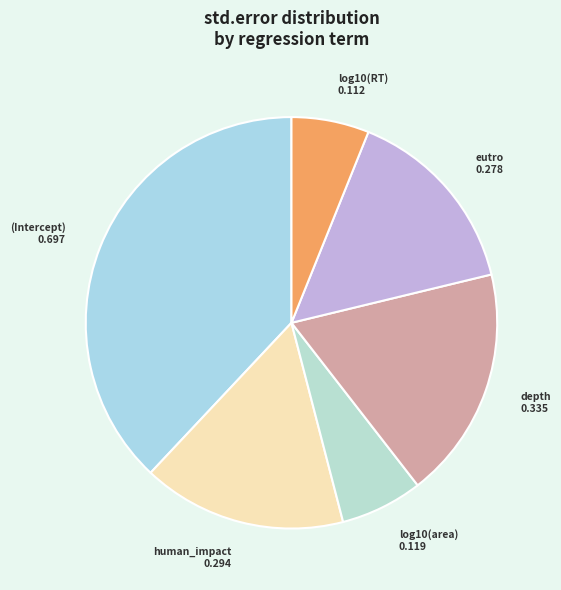

Do log10(RT) and depth together represent more than half of the pie?

No